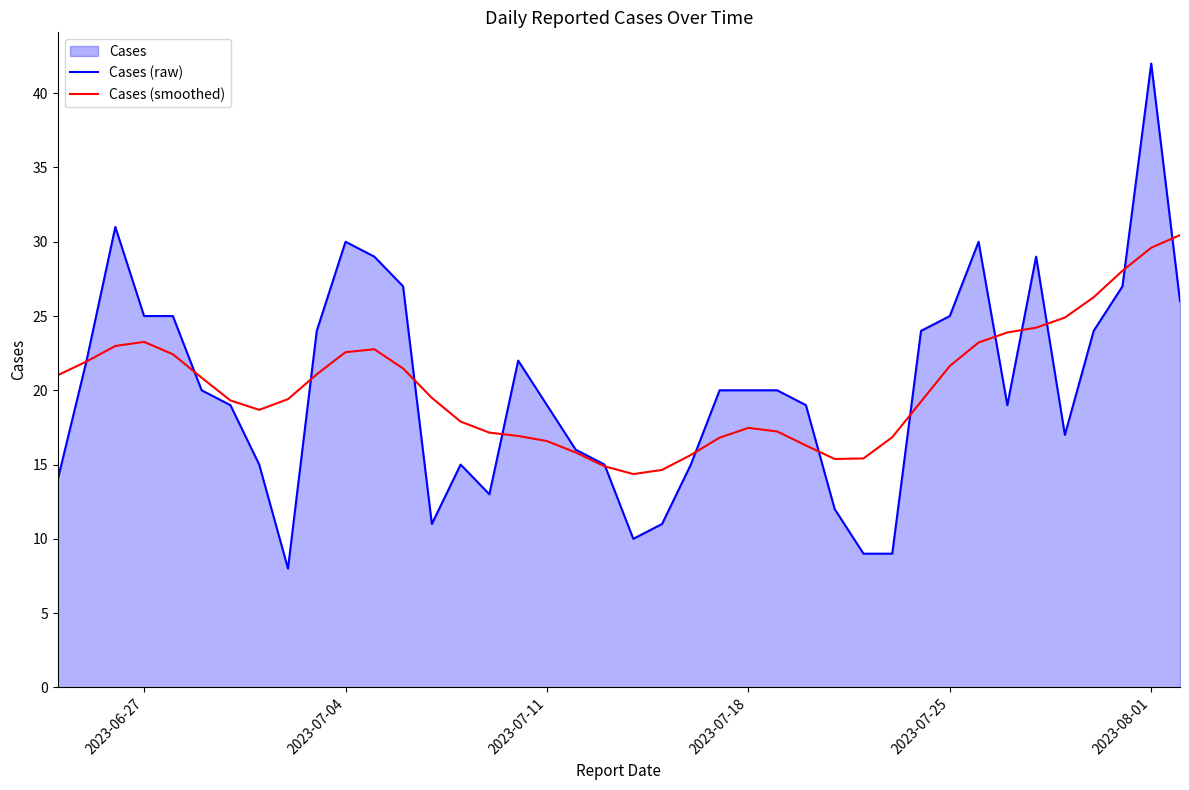

At which category is the sum across all series the highest?

2023-08-01